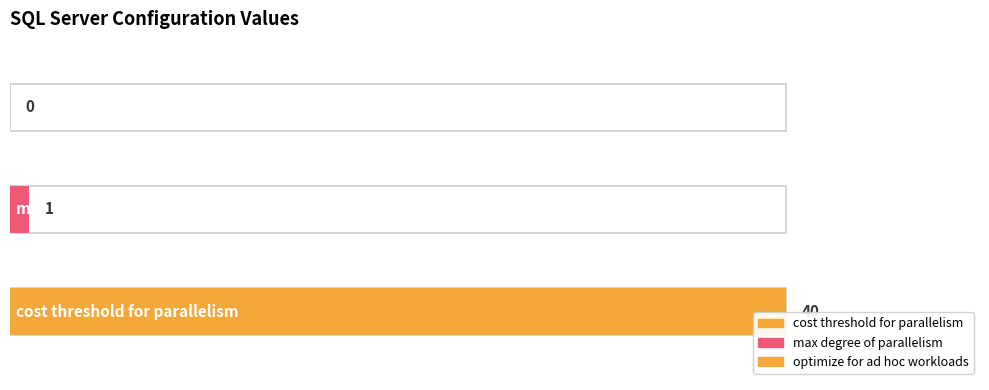

What is the change in value from max degree of parallelism to optimize for ad hoc workloads?

-1